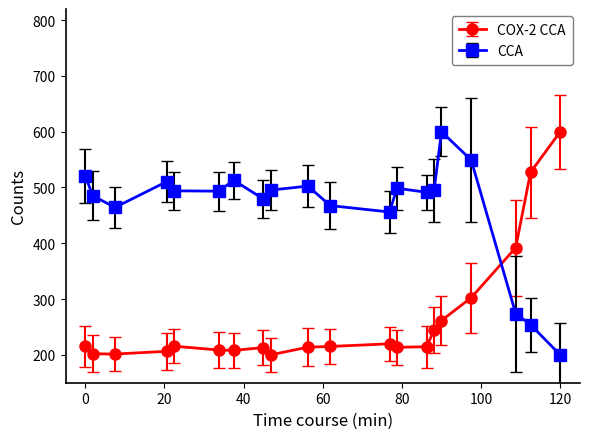

Which series has the largest total across all categories?

CCA